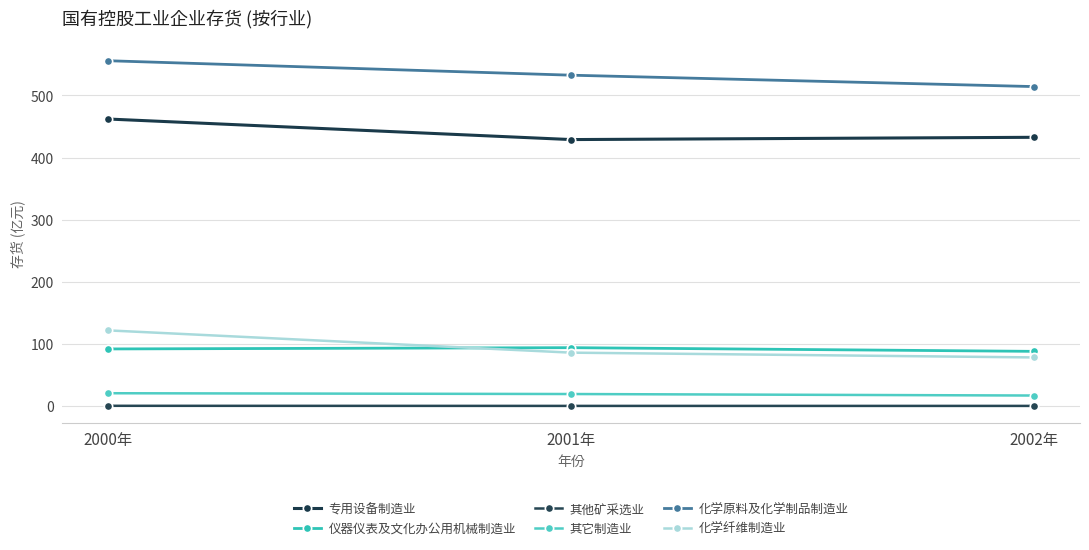

Does the chart display data point markers on the line(s)?

Yes